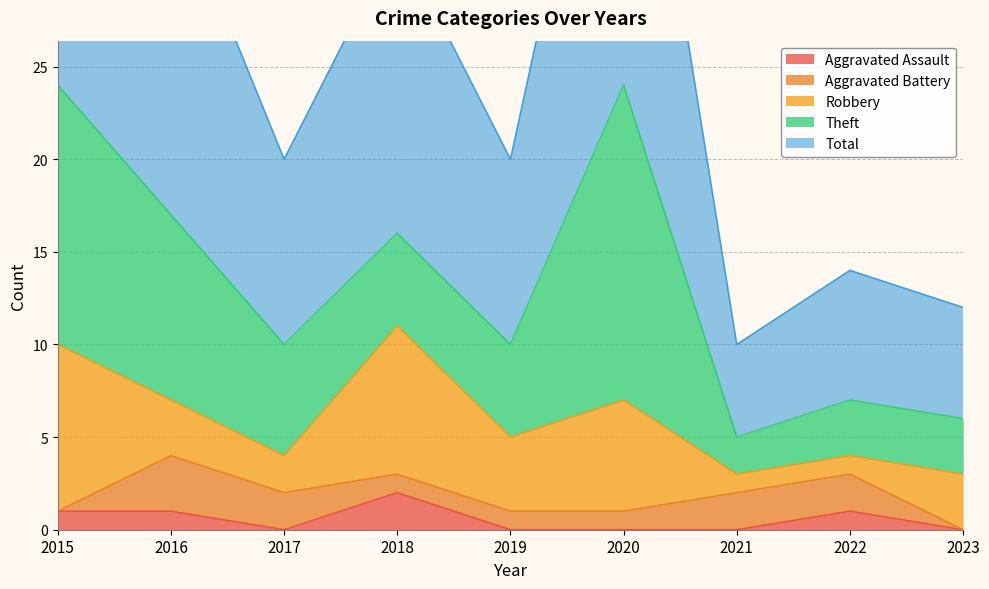

What is the difference between the maximum and second lowest values in the Aggravated Assault series?

2